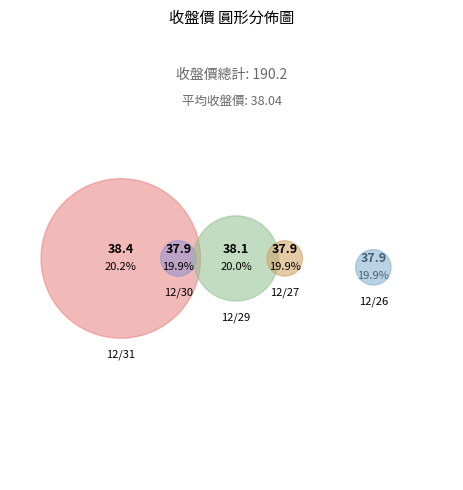

What is the change in value from 12/29 to 12/27?

-0.2